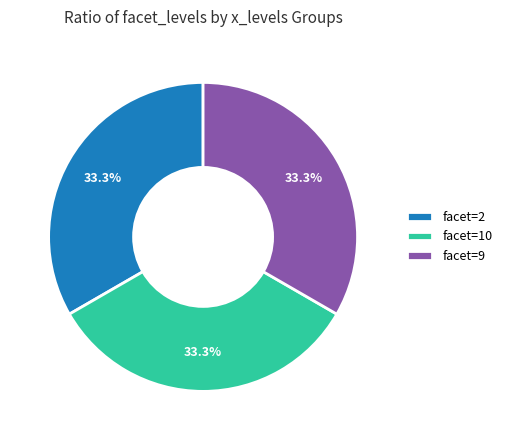

What portion of the pie excludes facet=2?

66.7%